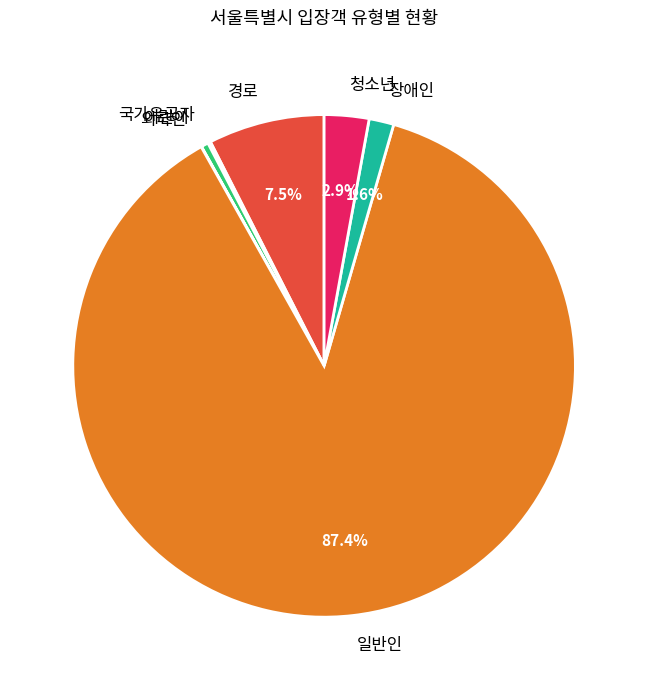

The 어린이 slice represents 0% of the pie. True or false?

True